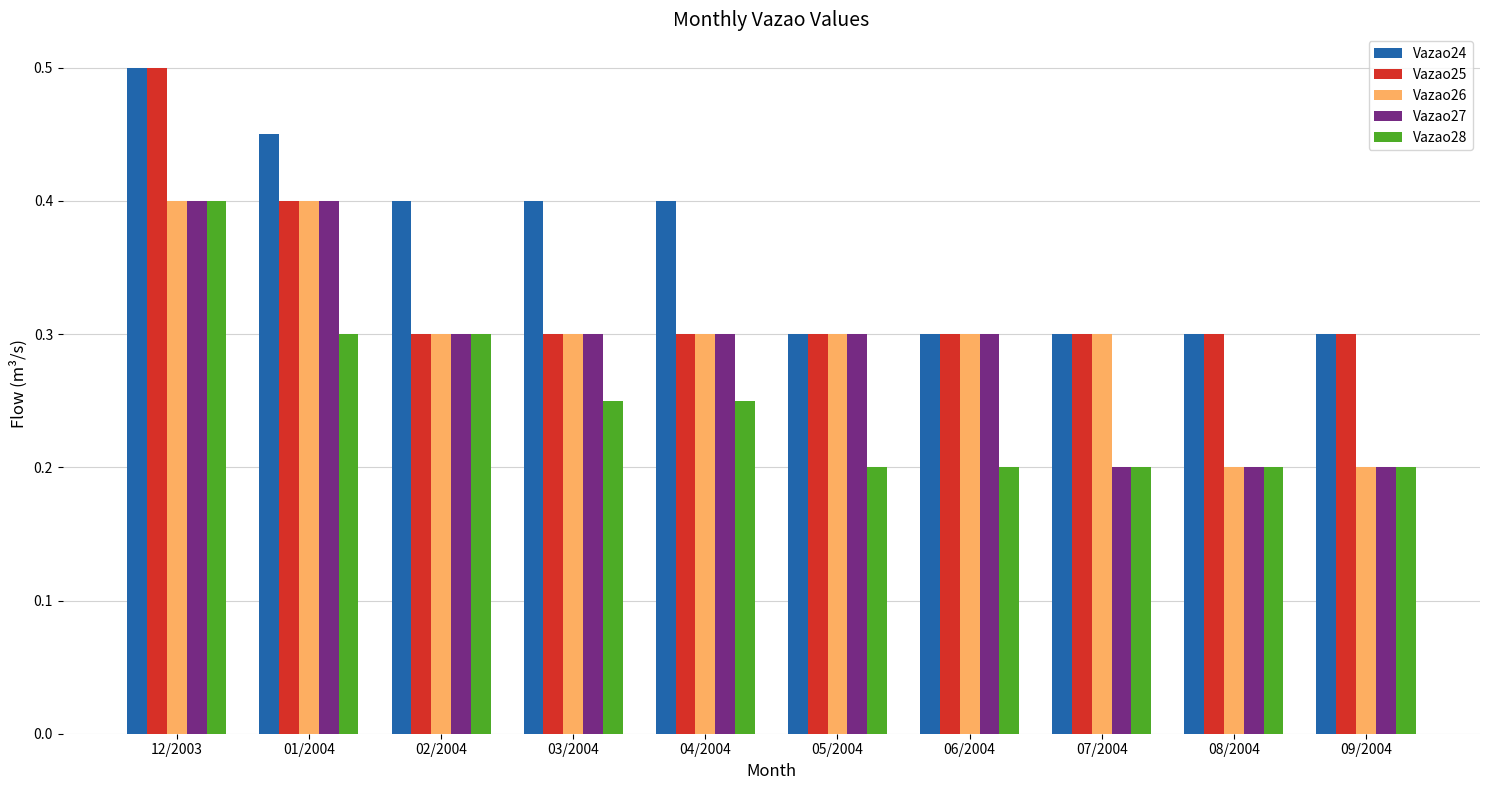

What is the sum of the Vazao27 values at 04/2004 and 05/2004?

0.6